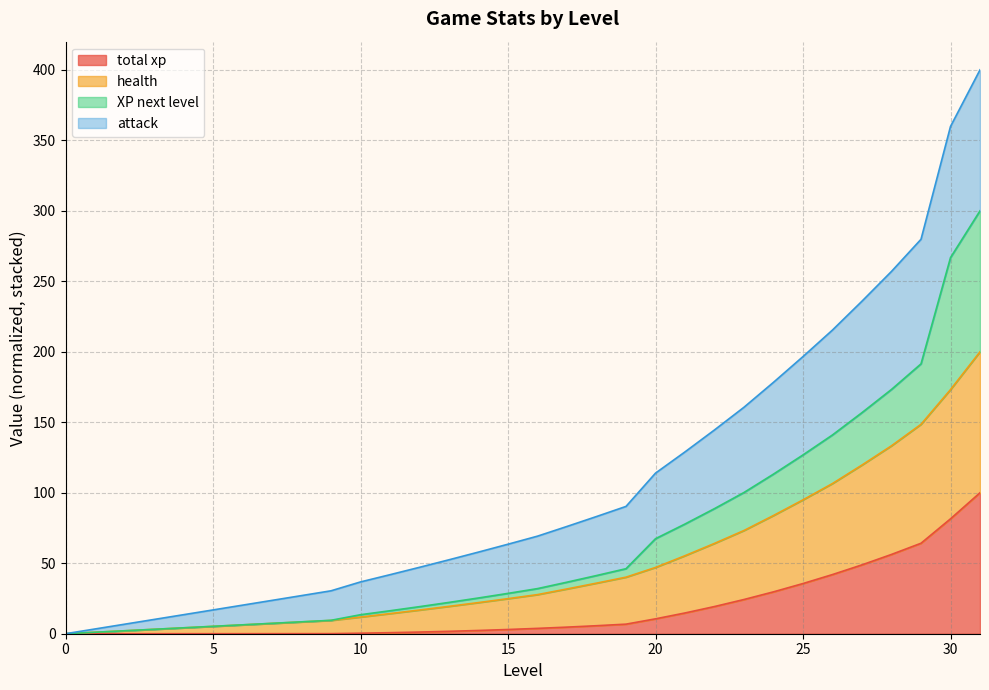

The value of health at 24 is 291.1. True or false?

False